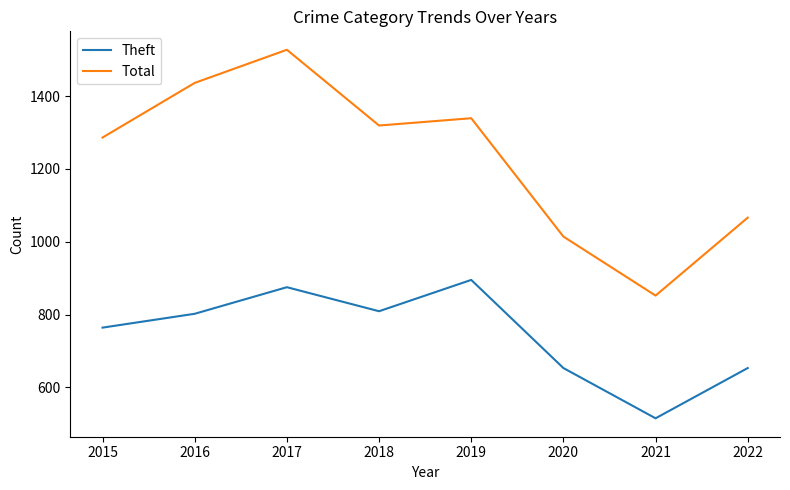

Where is the first local maximum for Theft?

2017